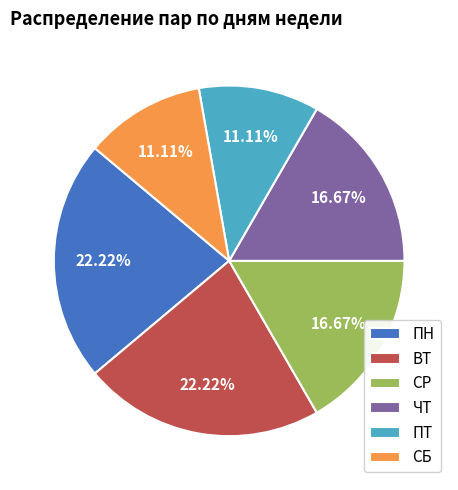

Does СБ represent more than half of the total?

No